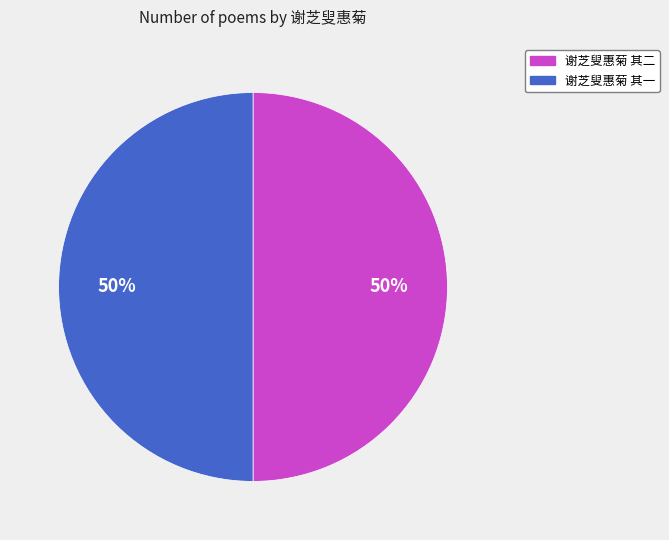

To the nearest percent, what is the combined percentage of 谢芝叟惠菊 其二 and 谢芝叟惠菊 其一?

100%